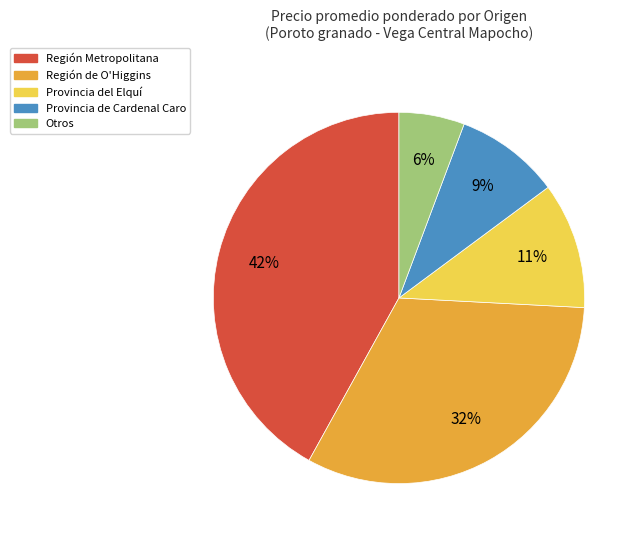

Does any single category account for the majority?

No